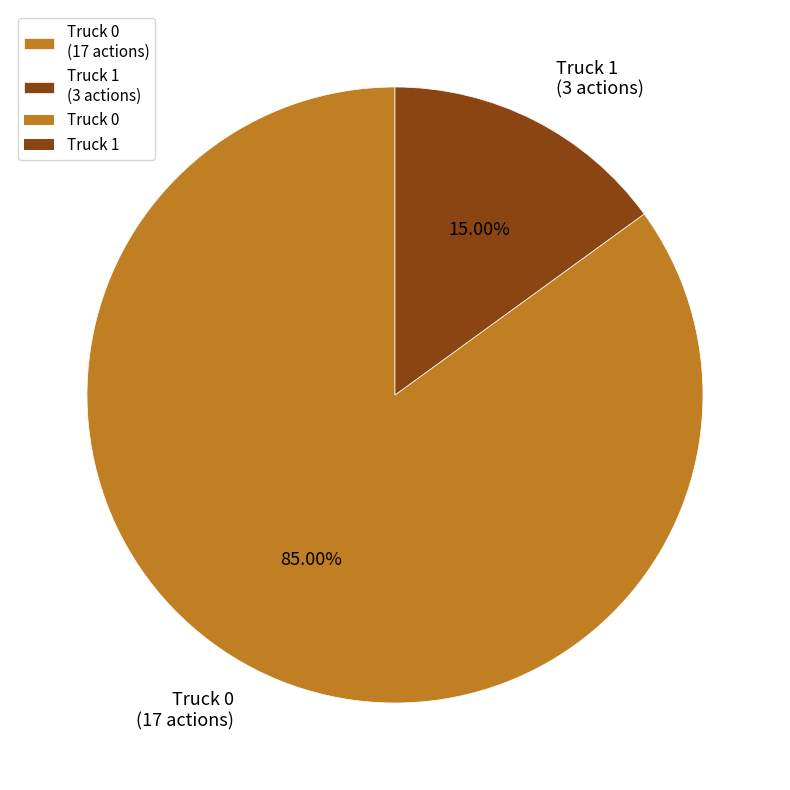

What is the total percentage of Truck 1 and Truck 0?

100.0%